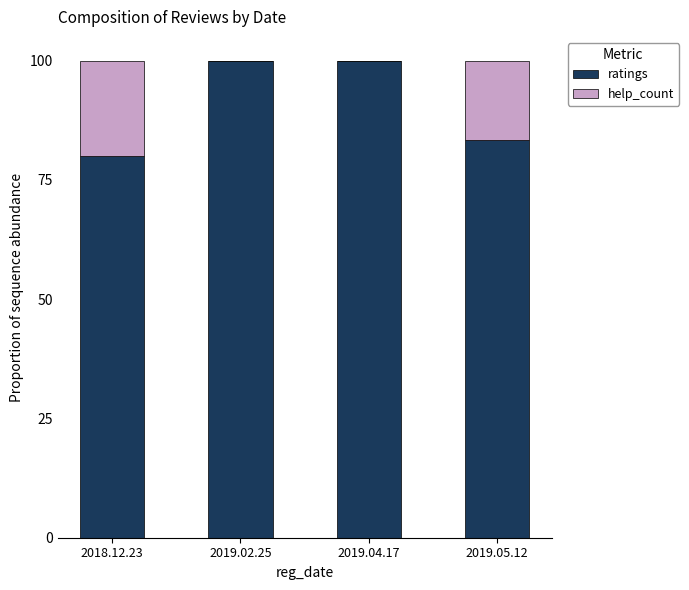

Reading left to right, list the values for the ratings series.

2018.12.23=80.0	2019.02.25=100.0	2019.04.17=100.0	2019.05.12=83.3